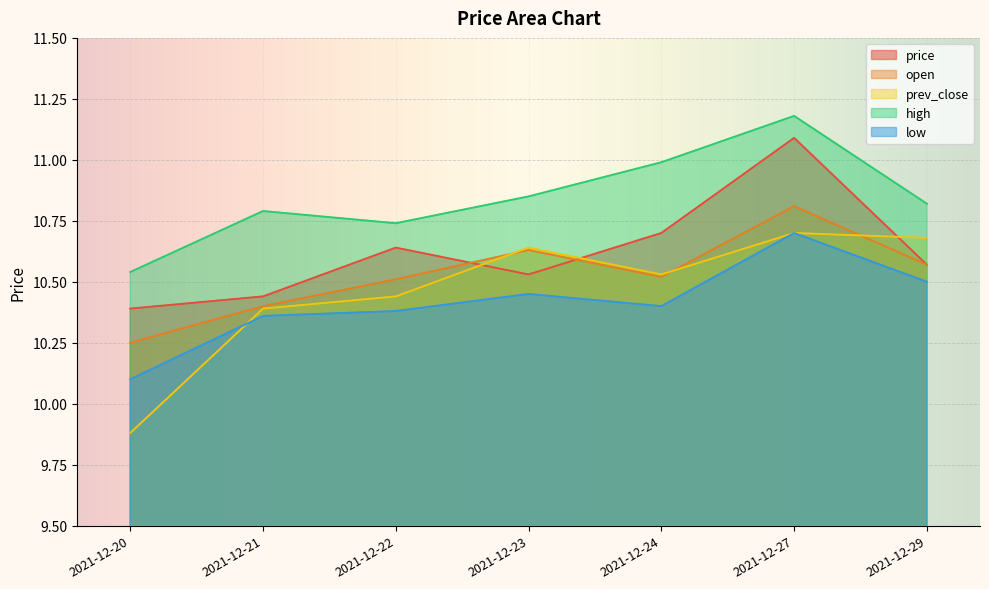

How many interior local peaks does the price series have?

2